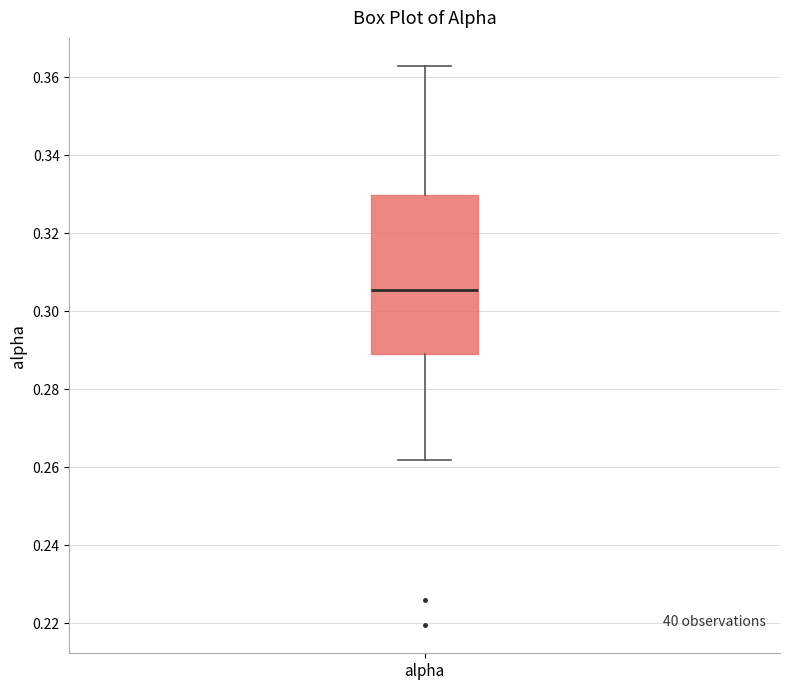

Where does the lower whisker of the box for alpha end on the y-axis? The values are not printed on the chart, so give them approximately, as read against the axis.

0.262